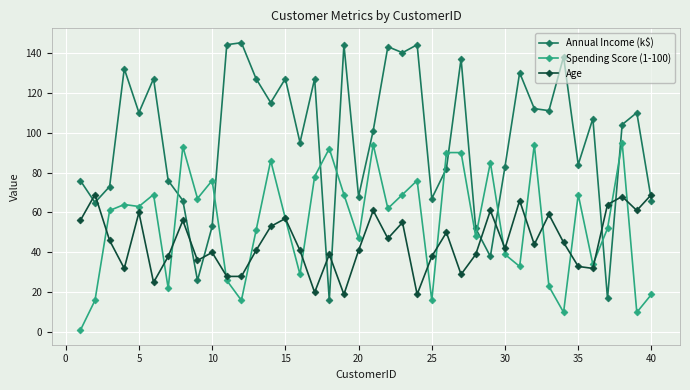

At how many categories does at least one series exceed 97?

22